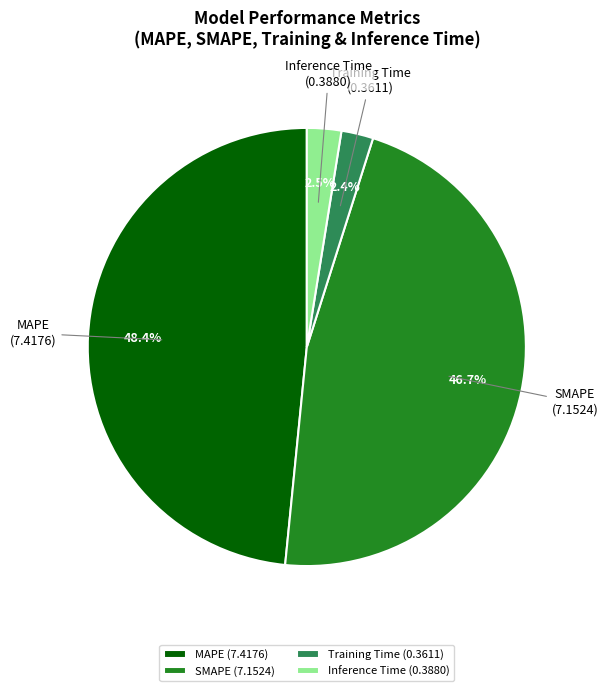

What portion of the pie excludes MAPE?

51.6%